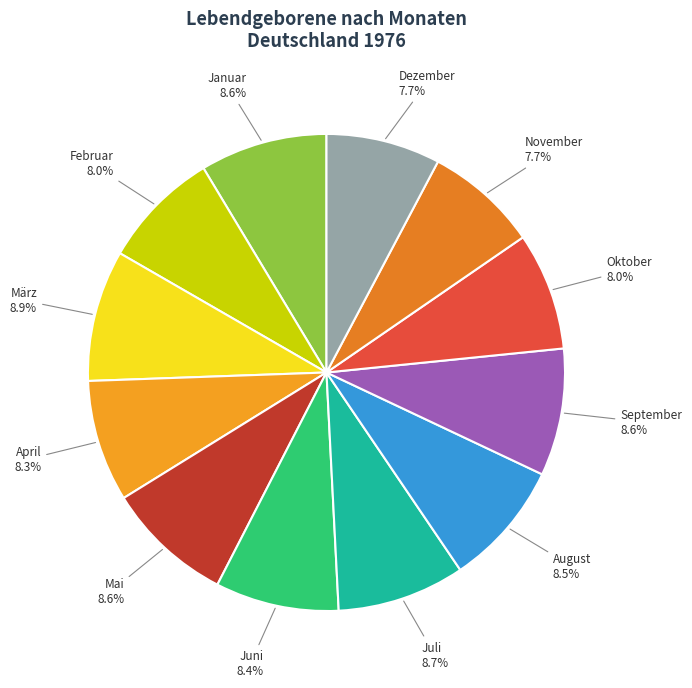

How many slices are in this pie chart?

12